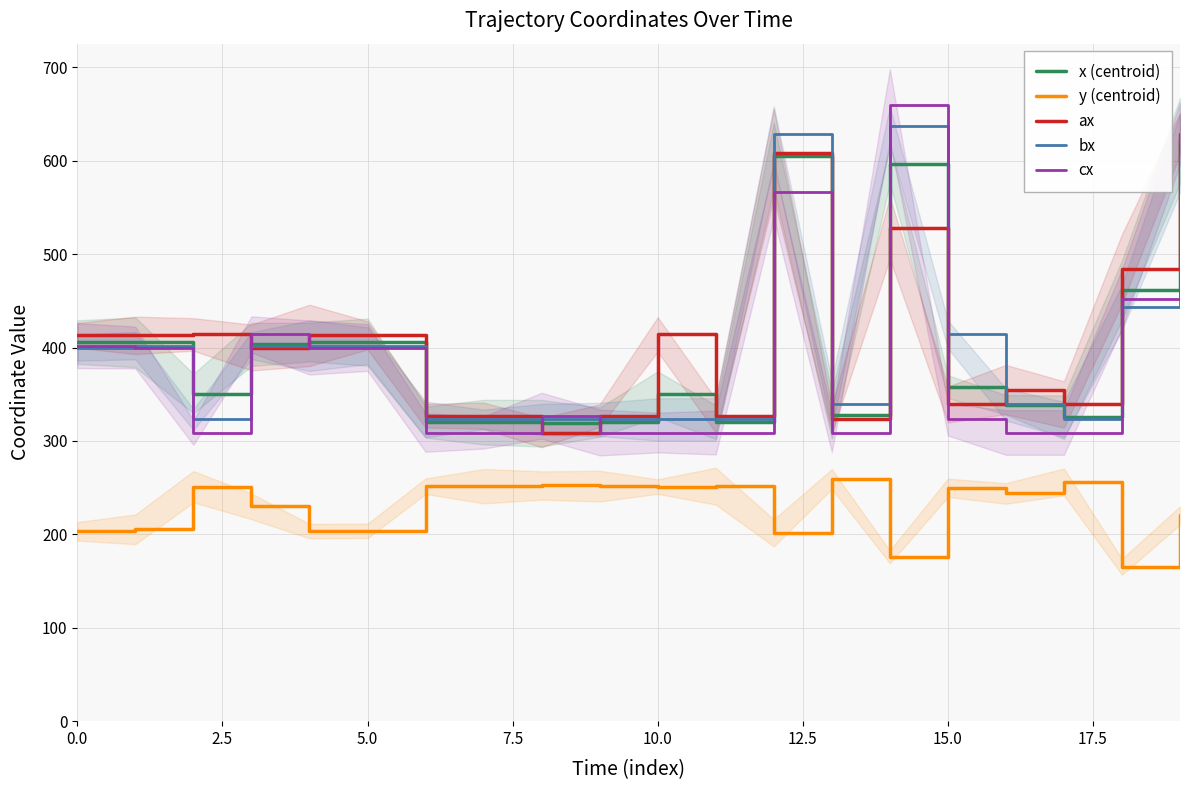

What is the difference between the maximum and minimum values in the cx series?

351.0